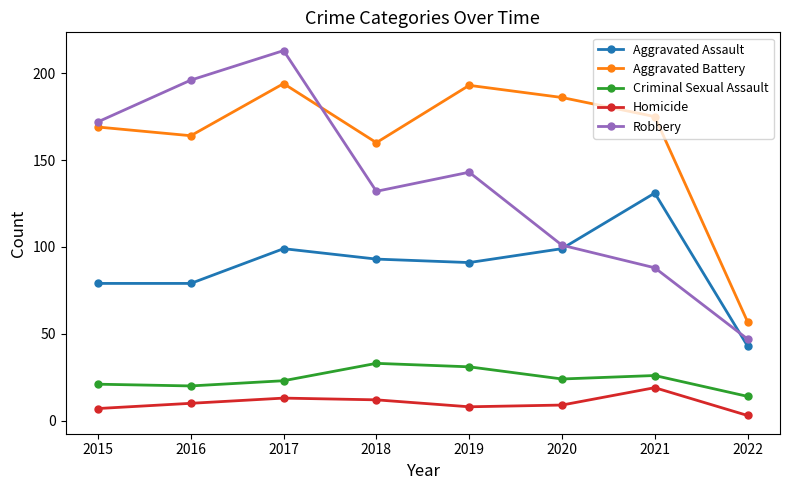

Count the number of categories in the chart.

8